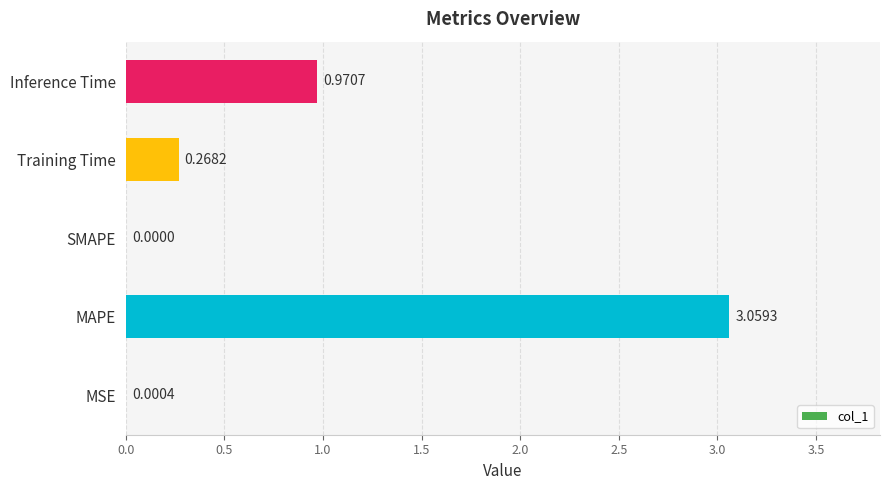

Where is the data nearest to the value 1?

Inference Time